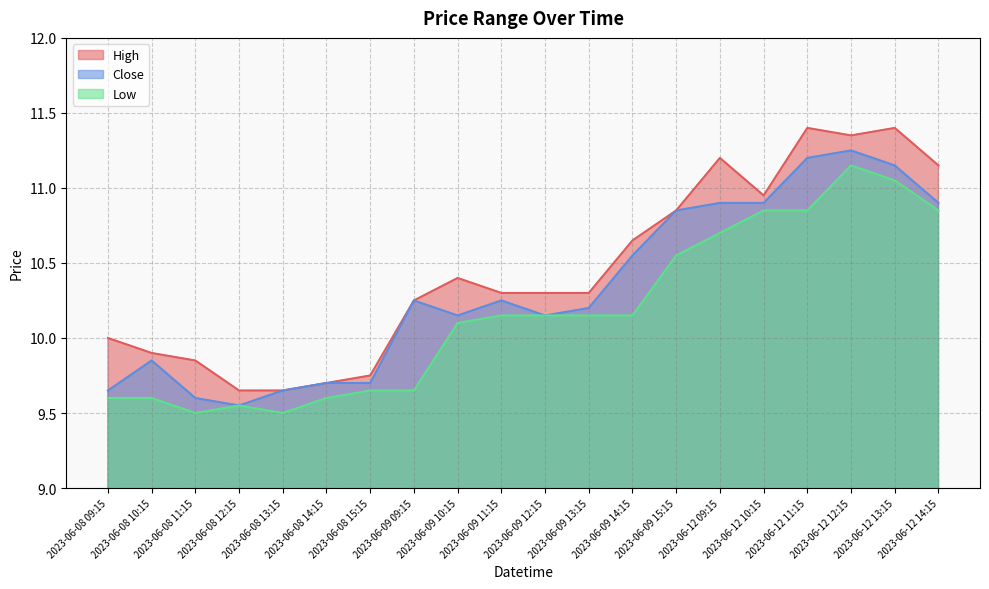

How many interior local peaks does the High series have?

4